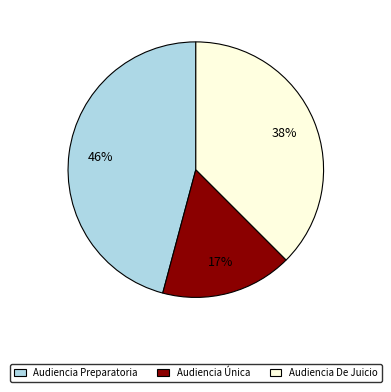

How many slices are in this pie chart?

3